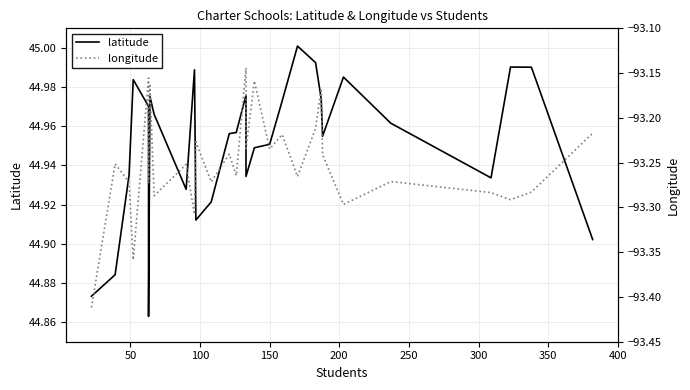

Which series changed the most between 50 and 300?

latitude